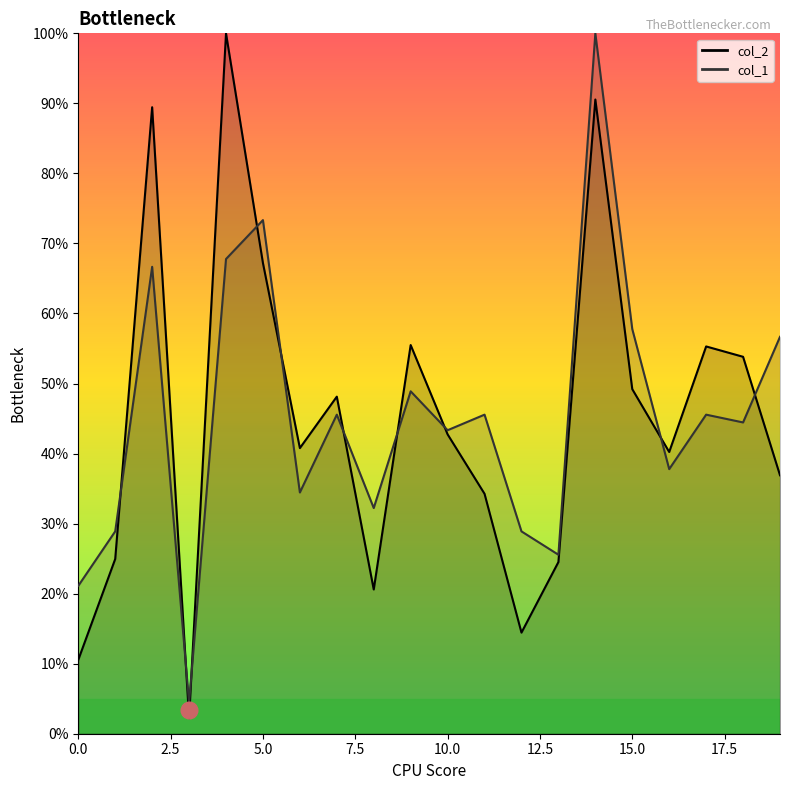

Does the chart have visible grid lines?

No